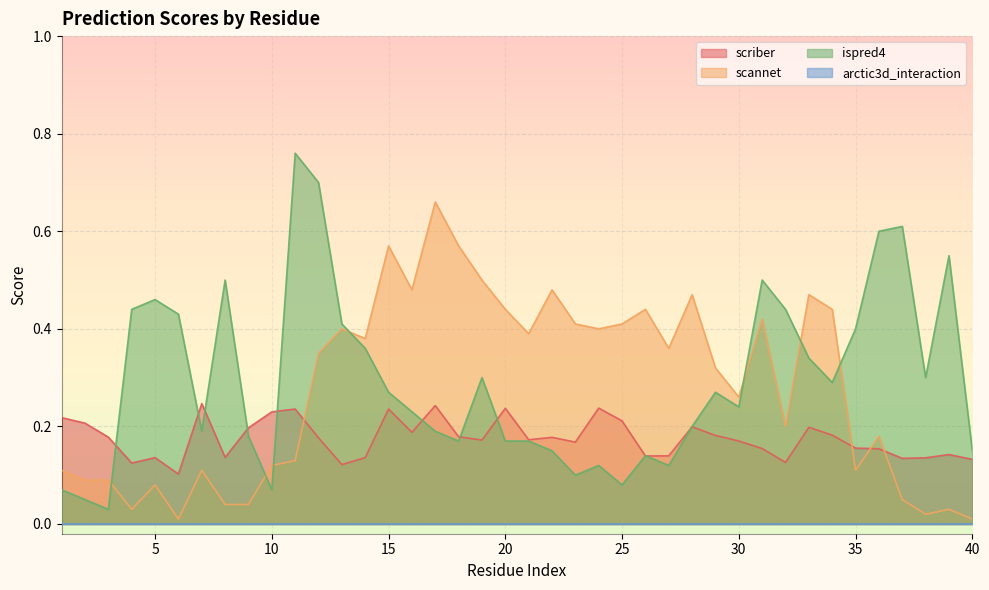

Which series has the widest spread of values?

ispred4